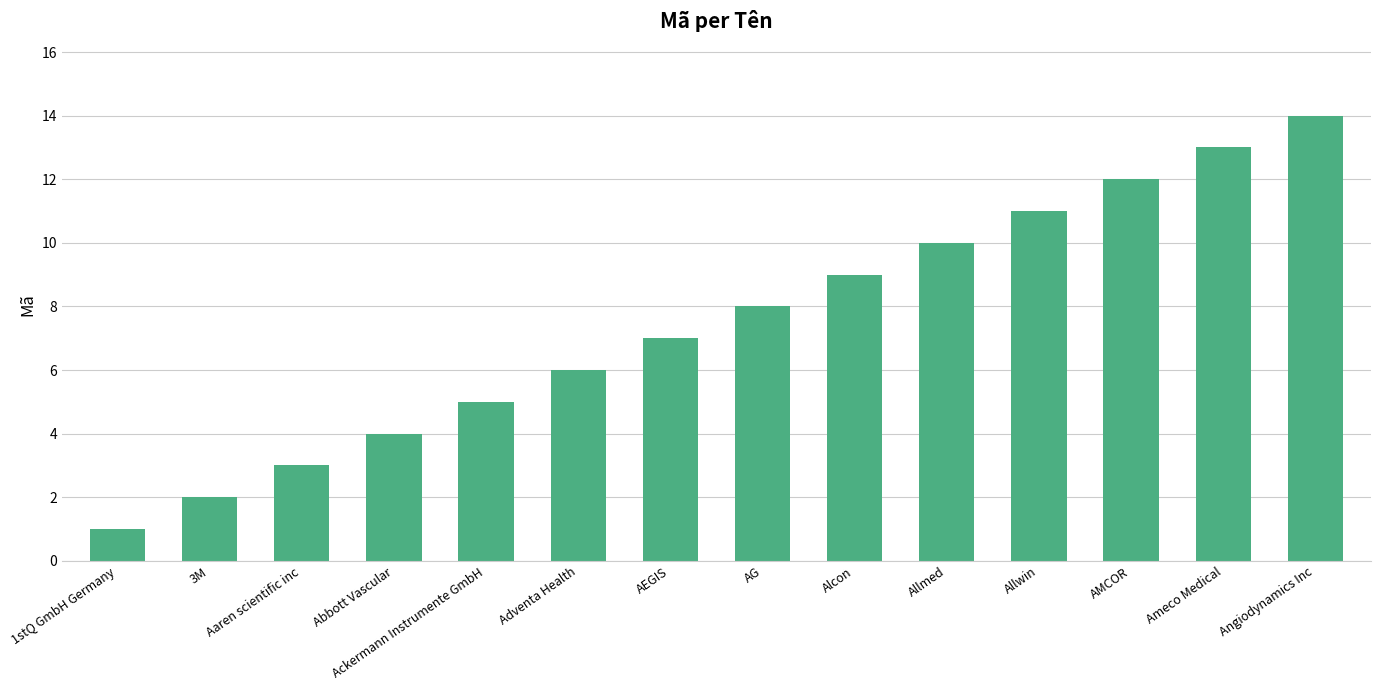

List the labels in order of value, smallest first.

1stQ GmbH Germany, 3M, Aaren scientific inc, Abbott Vascular, Ackermann Instrumente GmbH, Adventa Health, AEGIS, AG, Alcon, Allmed, Allwin, AMCOR, Ameco Medical, Angiodynamics Inc